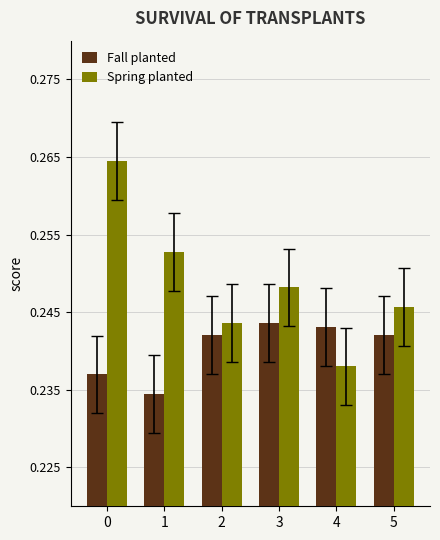

Which series has the largest total across all categories?

Spring planted